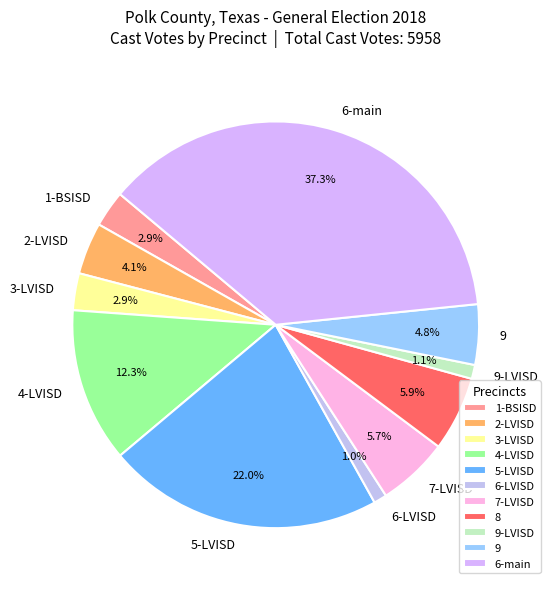

Combined, what portion of the pie is 3-LVISD and 5-LVISD?

24.9%